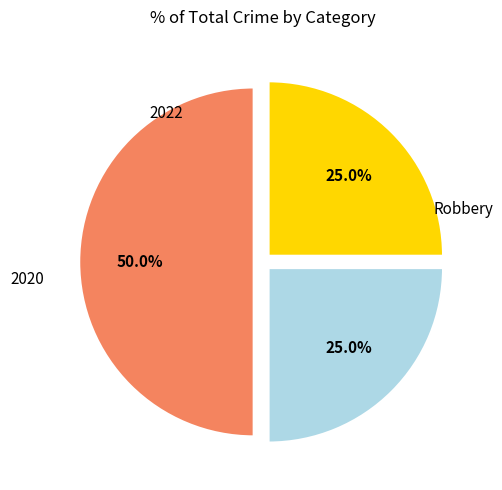

How many segments does this pie chart have?

3